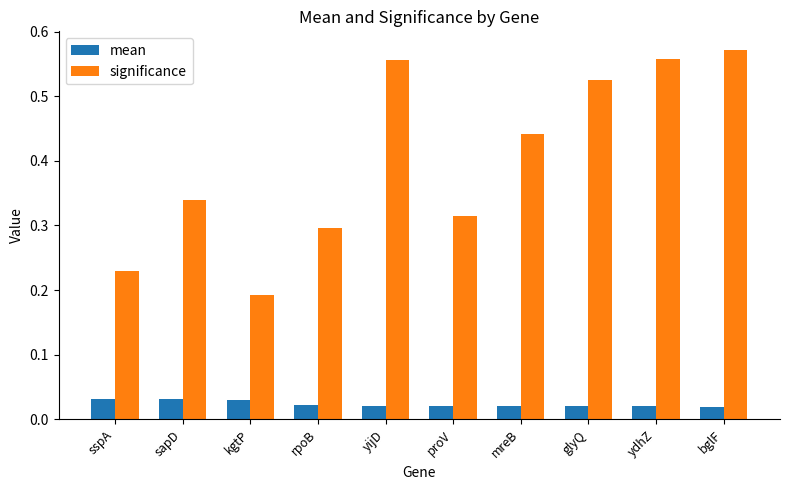

Count the mean values in the range 0 to 1.

10